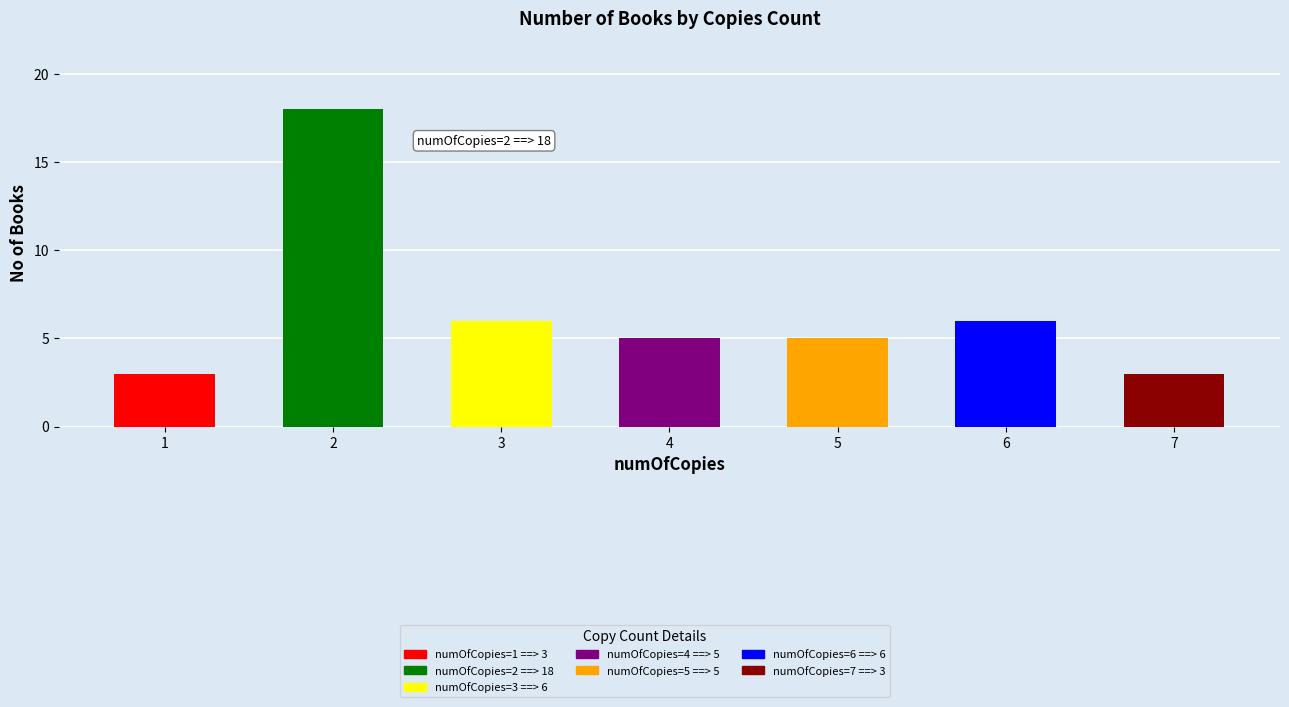

What is the minimum value shown in the chart?

3